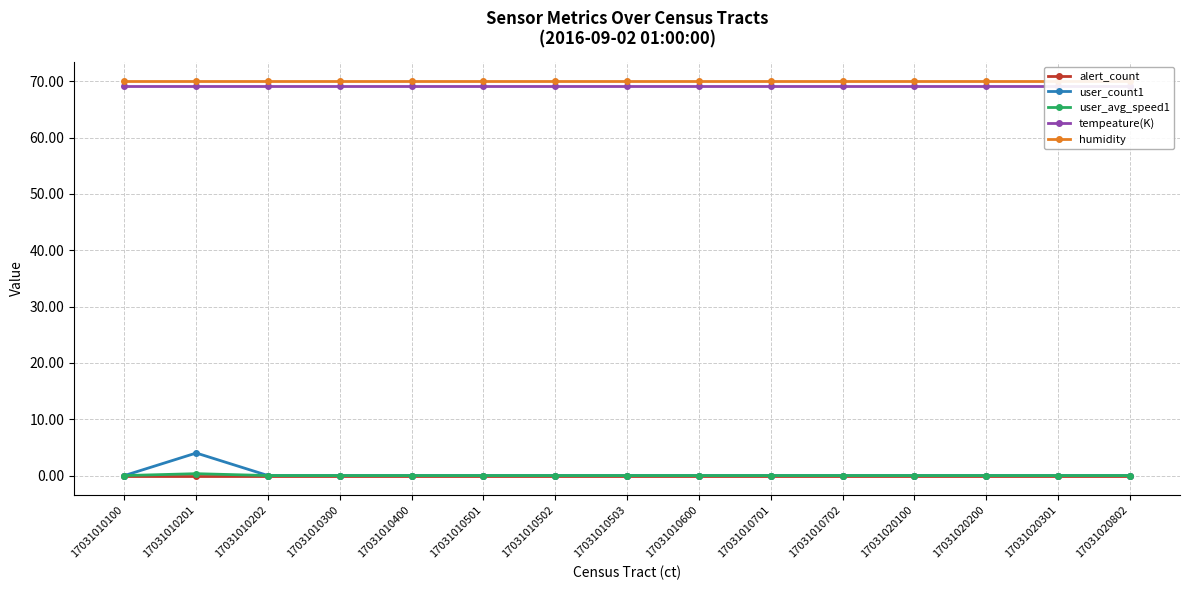

What is the spread (max minus min) of values at 17031010600?

70.0